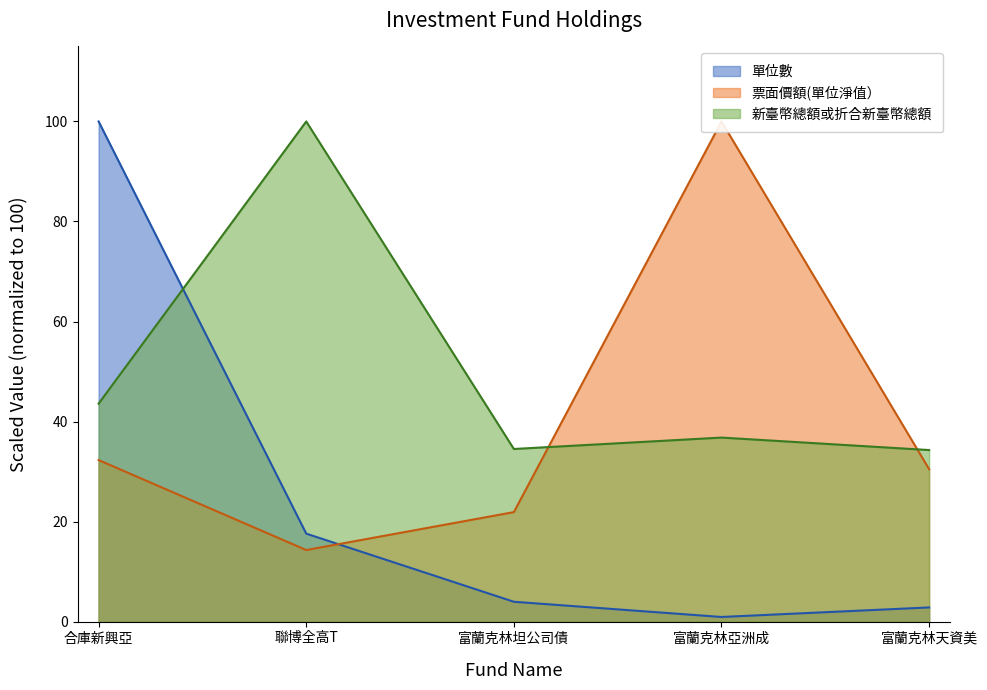

Is the value of 新臺幣總額或折合新臺幣總額 at 72 greater than the value of 票面價額(單位淨值） at 71?

Yes